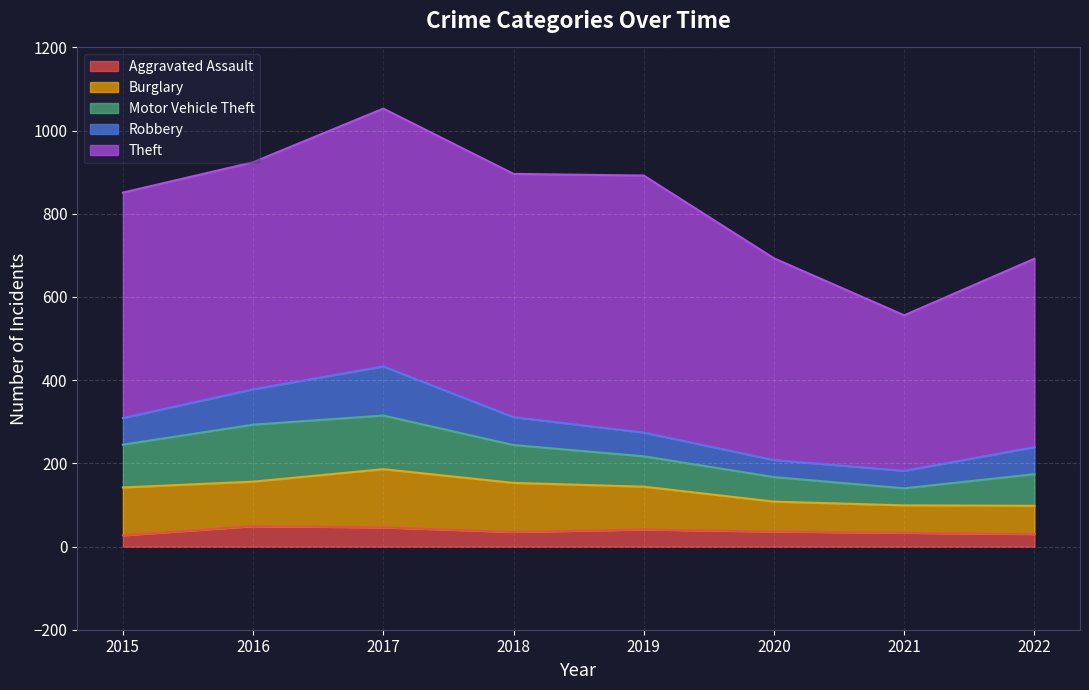

What is the value of the Robbery point at the 4th from the left?

67